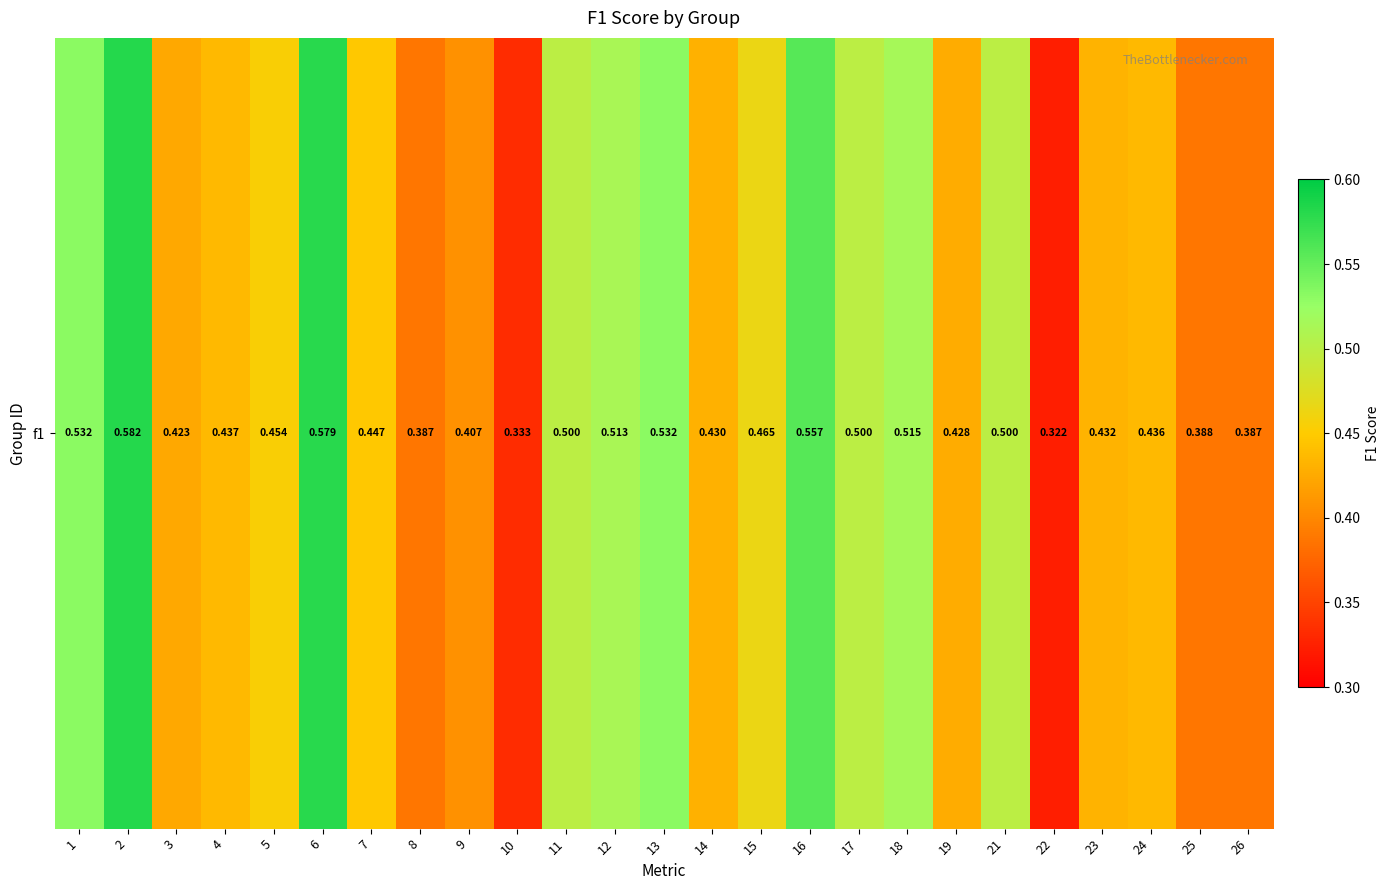

Reading left to right, what are all the values shown in this chart?

1=0.5	2=0.6	3=0.4	4=0.4	5=0.5	6=0.6	7=0.4	8=0.4	9=0.4	10=0.3	11=0.5	12=0.5	13=0.5	14=0.4	15=0.5	16=0.6	17=0.5	18=0.5	19=0.4	21=0.5	22=0.3	23=0.4	24=0.4	25=0.4	26=0.4